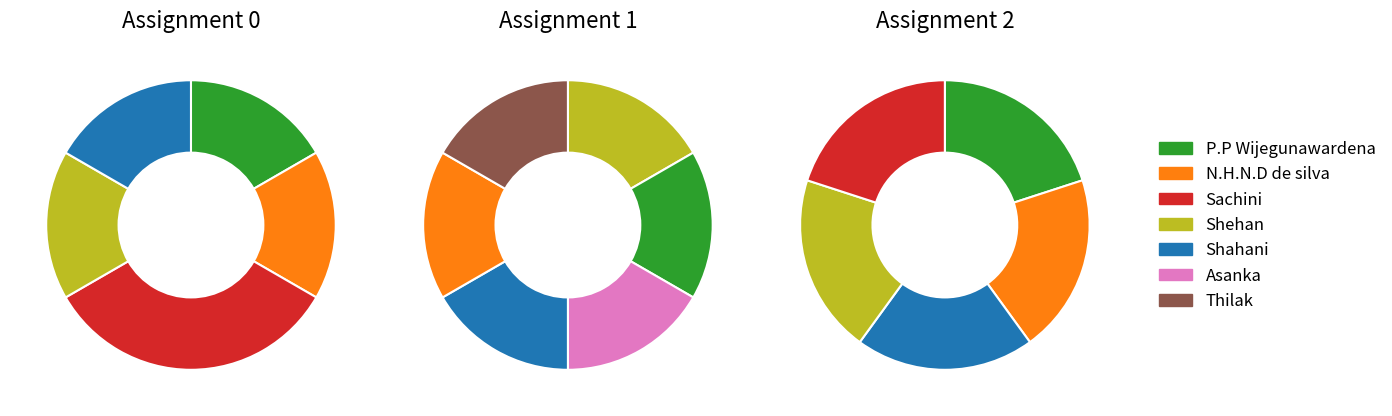

Which slice is the smallest?

Asanka